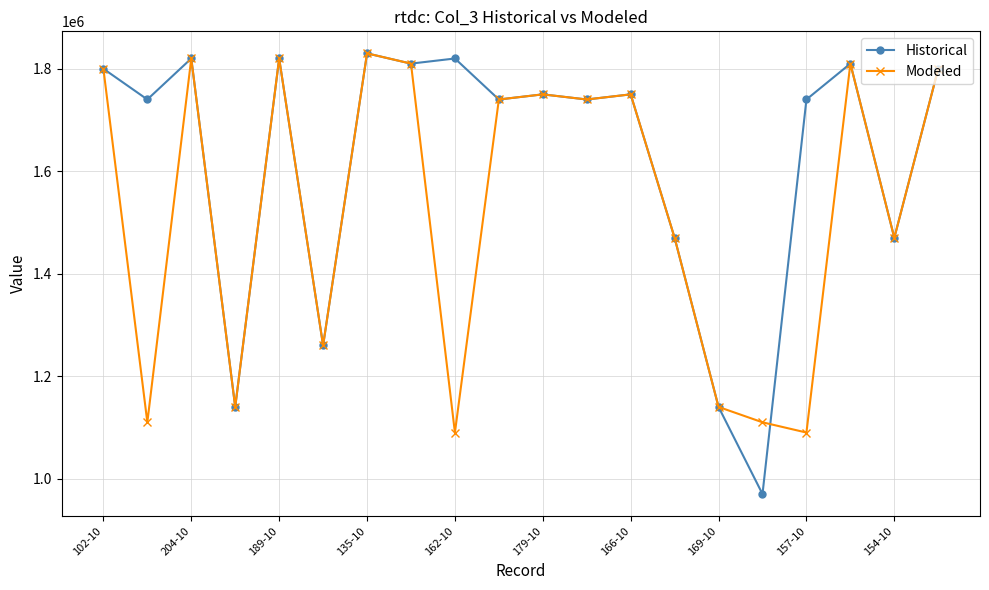

Which series has the widest spread of values?

Historical